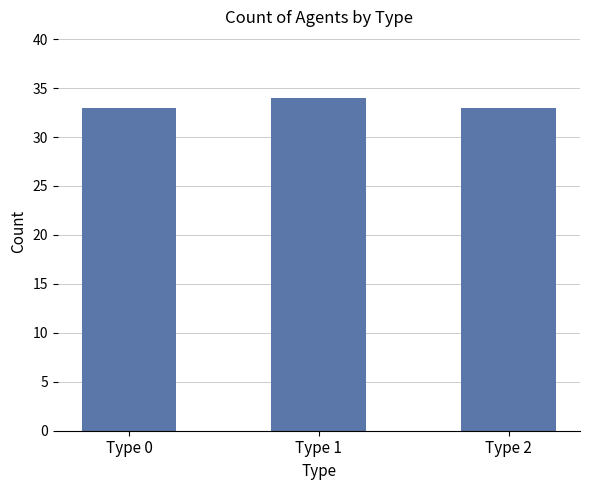

Between Type 1 and Type 2, which is larger?

Type 1